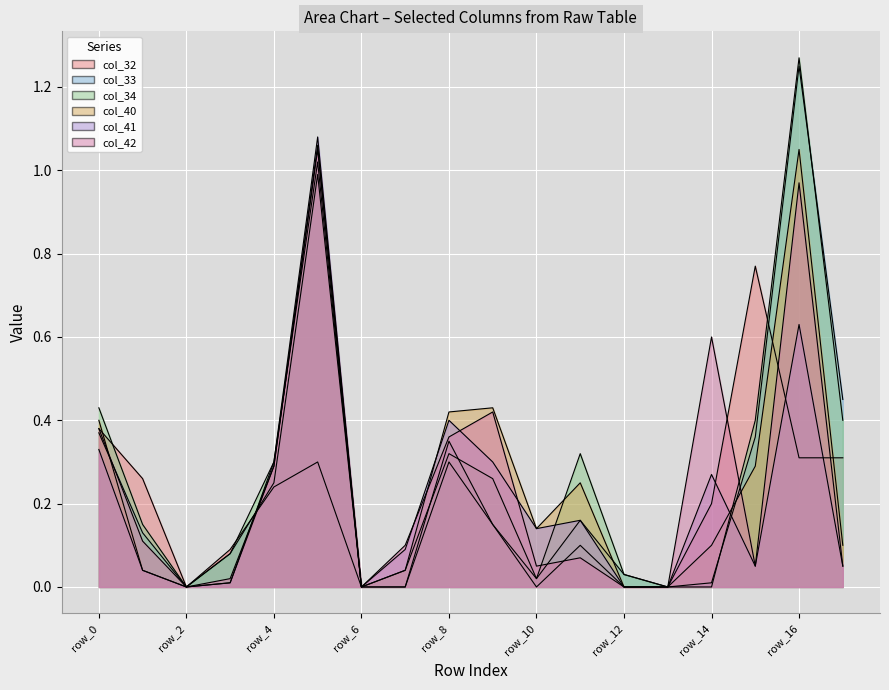

What is the maximum value shown in the chart?

1.3